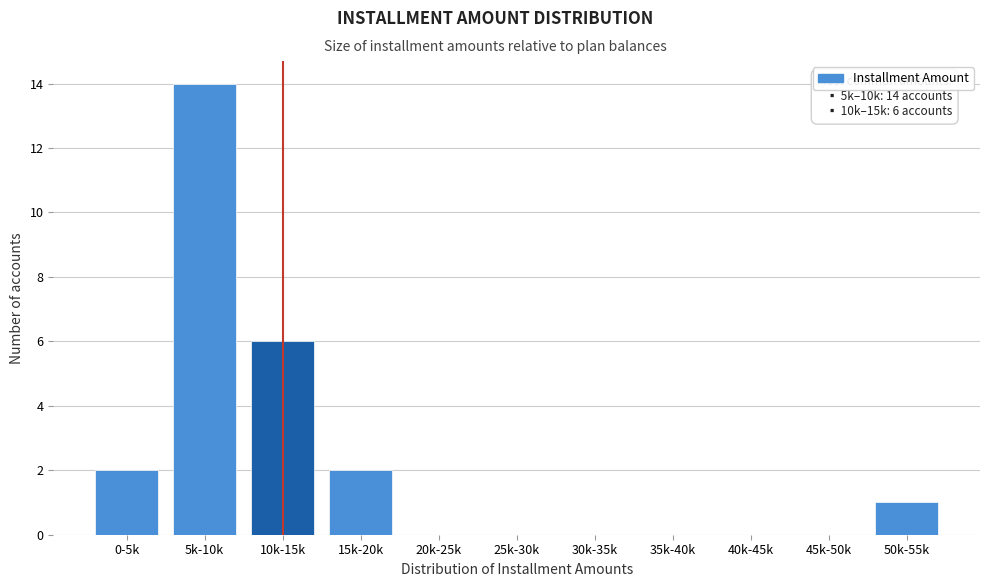

Reading left to right, transcribe all the data shown in this chart.

0-5k=2	5k-10k=14	10k-15k=6	15k-20k=2	20k-25k=0	25k-30k=0	30k-35k=0	35k-40k=0	40k-45k=0	45k-50k=0	50k-55k=1